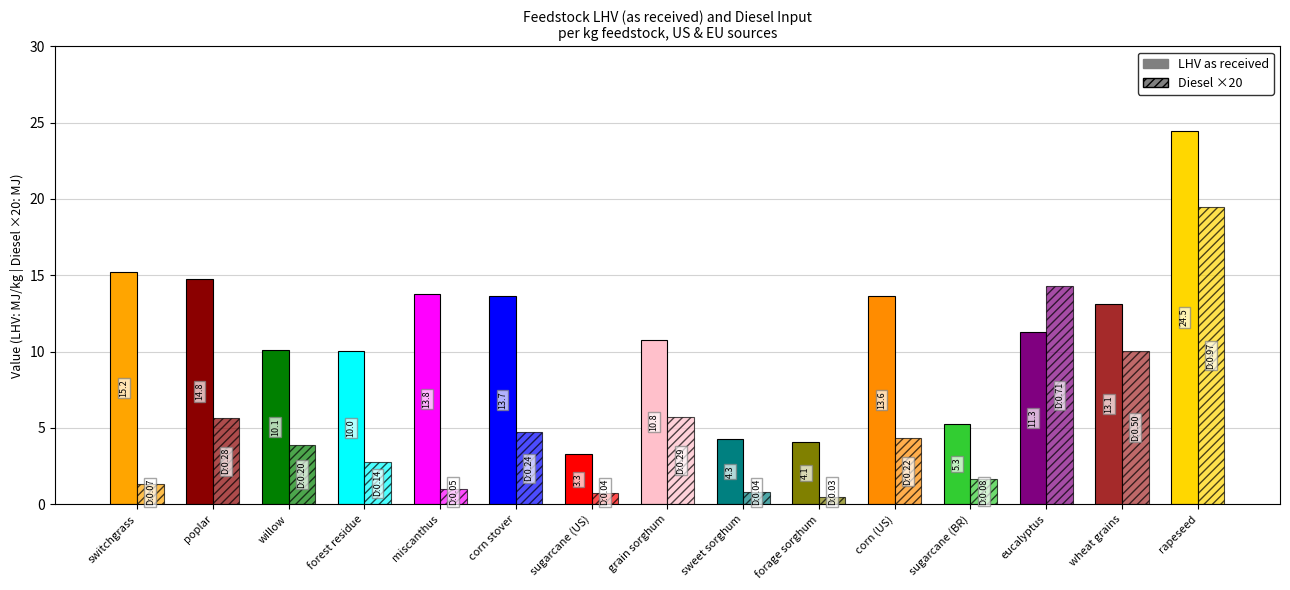

Which has a higher value, corn (US) or wheat grains?

corn (US)